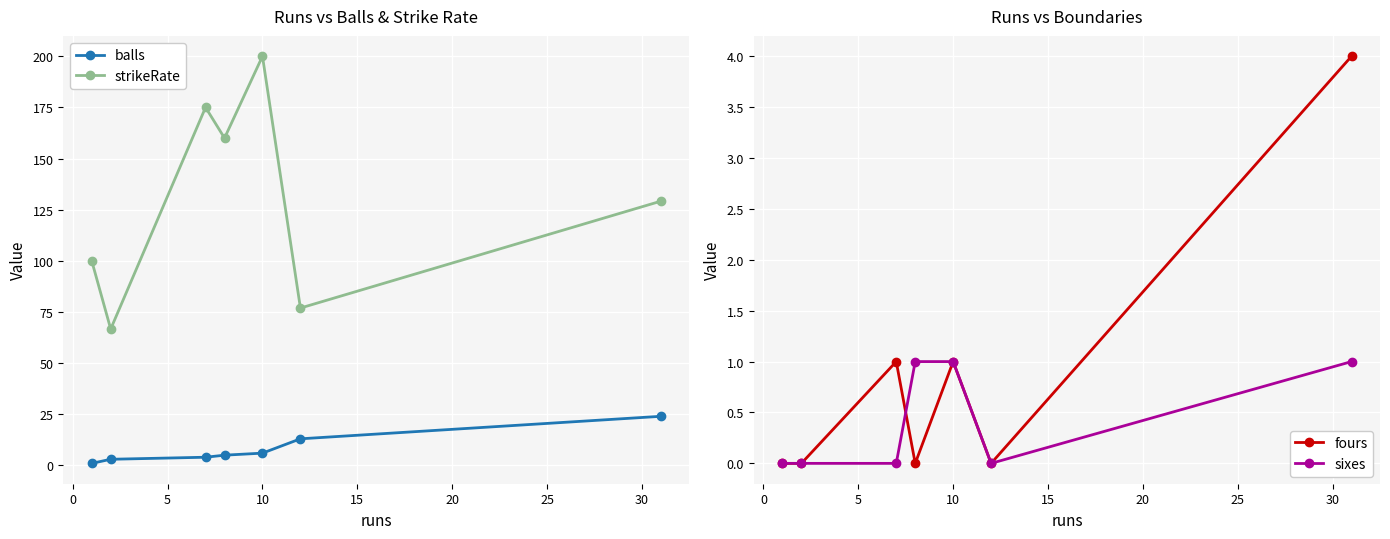

What is the value of the balls point at the 5th from the left?

6.0